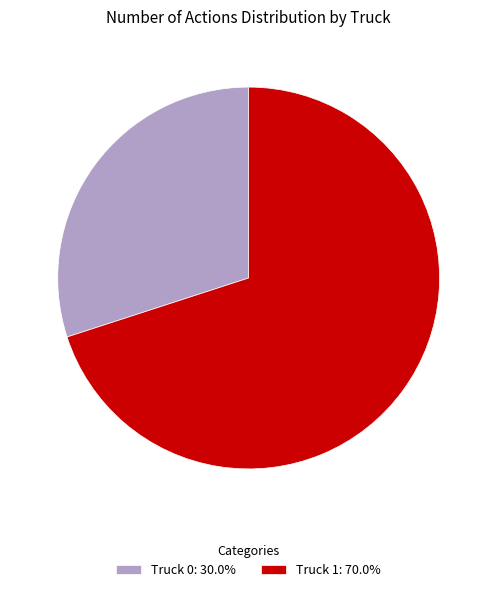

Between Truck 1 and Truck 0, which is larger?

Truck 1